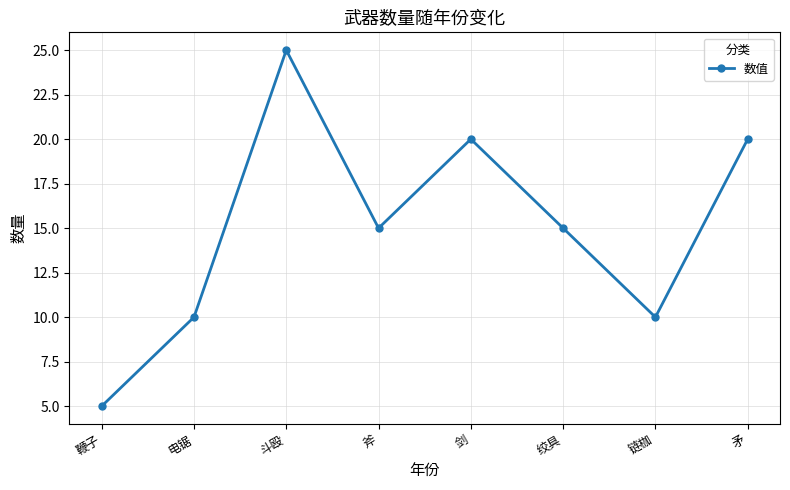

Reading left to right, transcribe all the data shown in this chart.

5	10	25	15	20	15	10	20